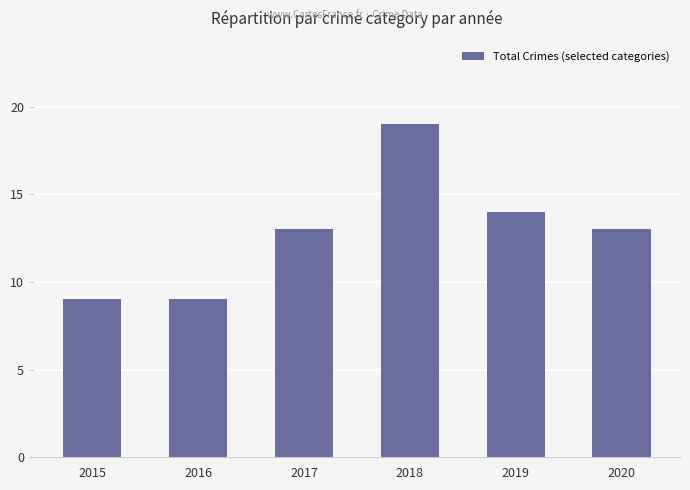

How many bars are there in total?

6